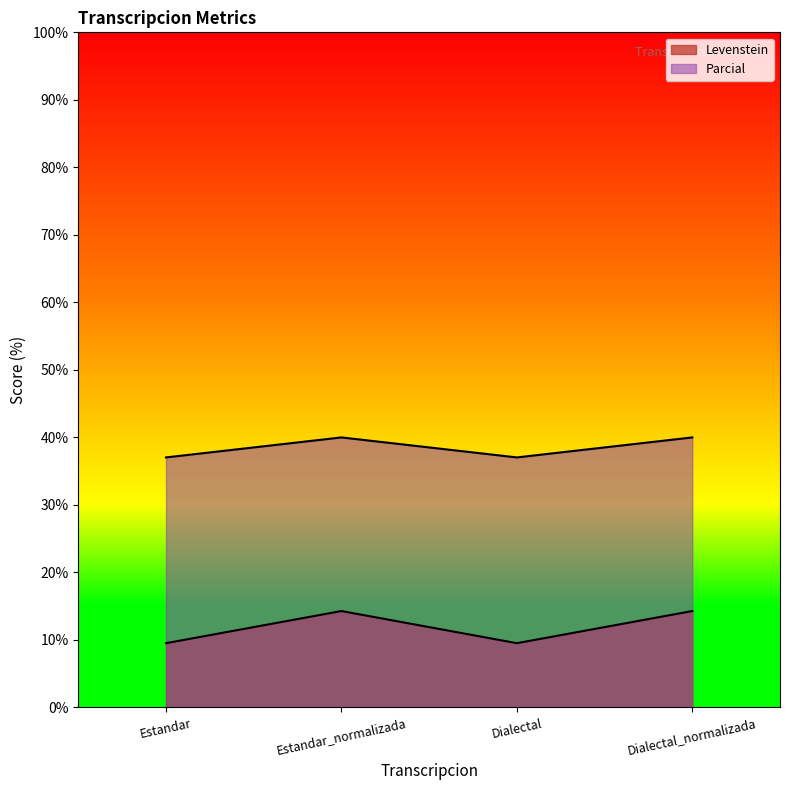

At how many categories does at least one series exceed 33?

4